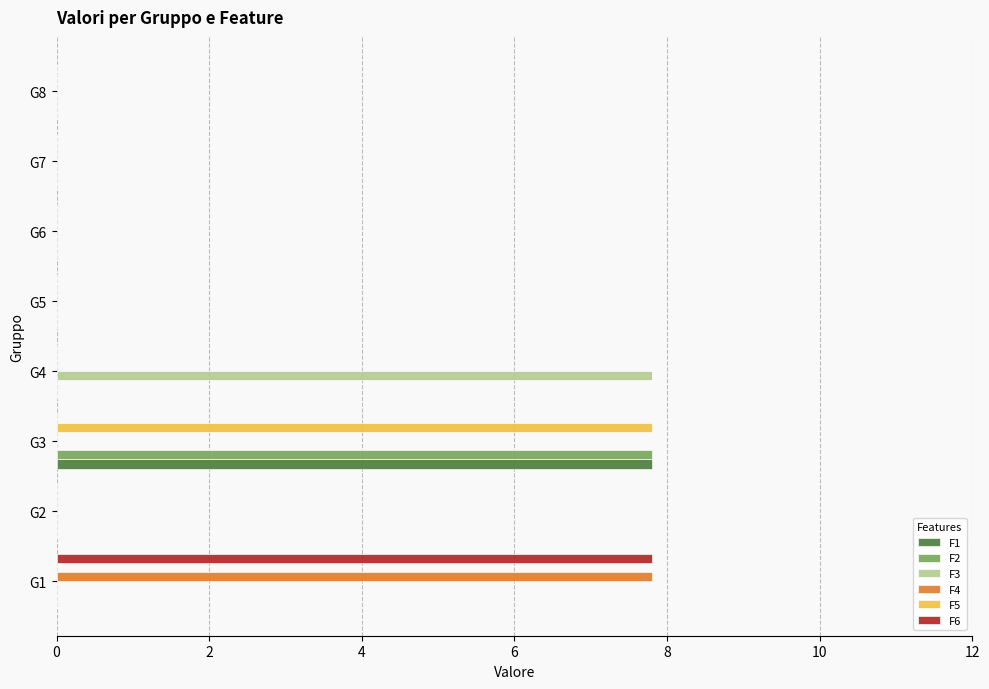

Is the value of F4 at G4 greater than the value of F5 at G3?

No